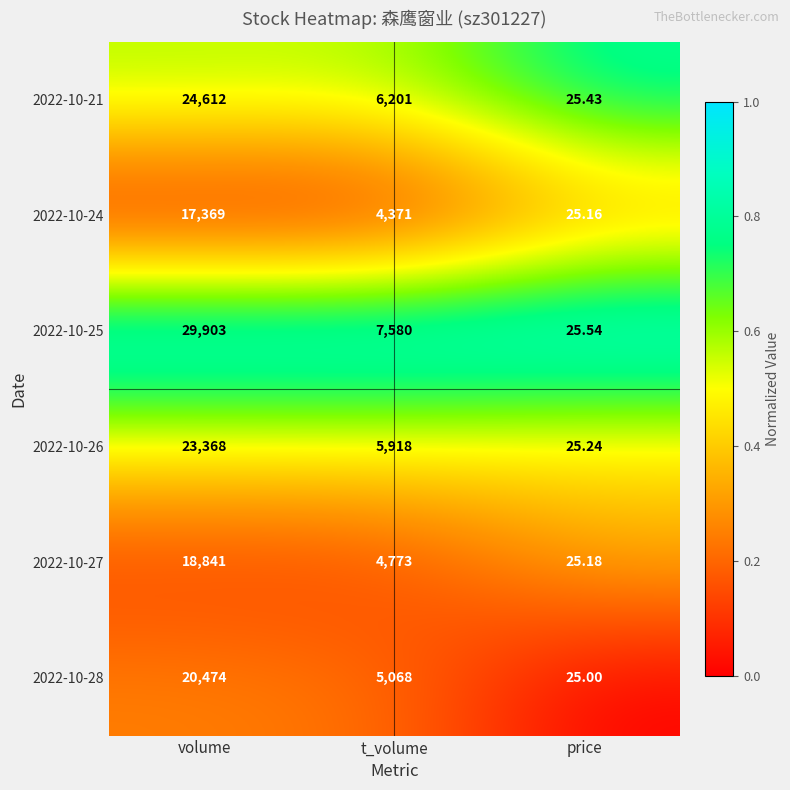

Count the number of categories in the chart.

3